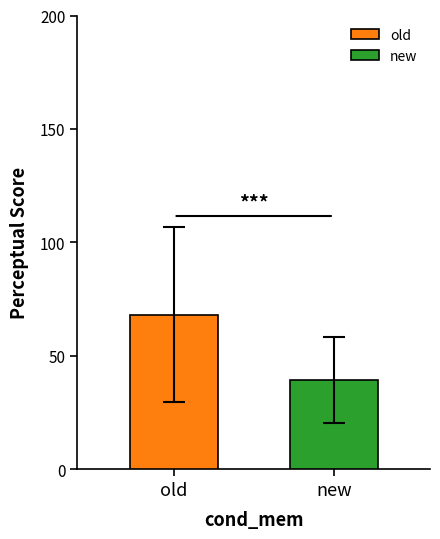

Rank the categories by value from lowest to highest.

new, old